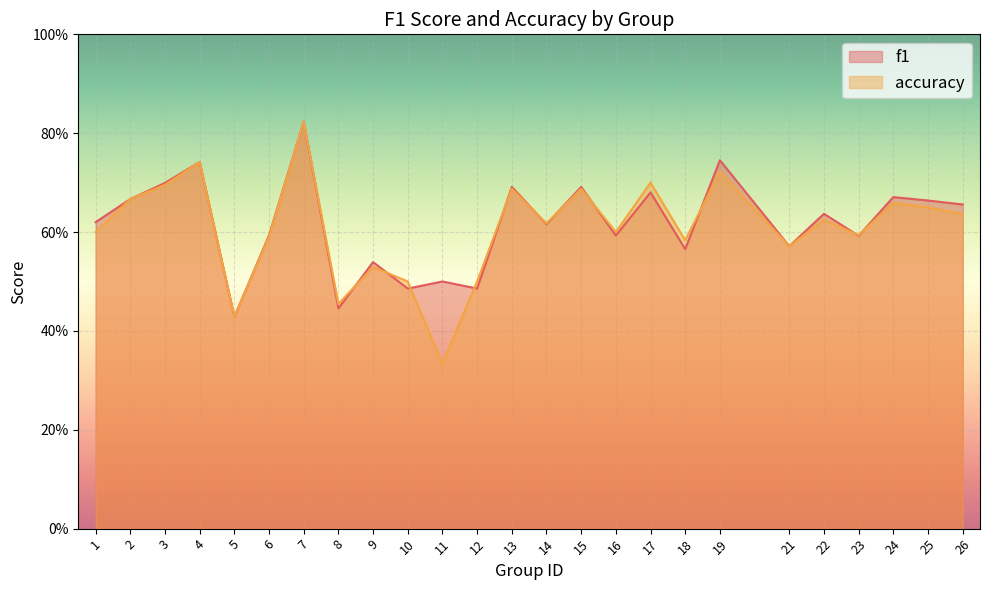

What is the lowest value of the f1 series?

0.4